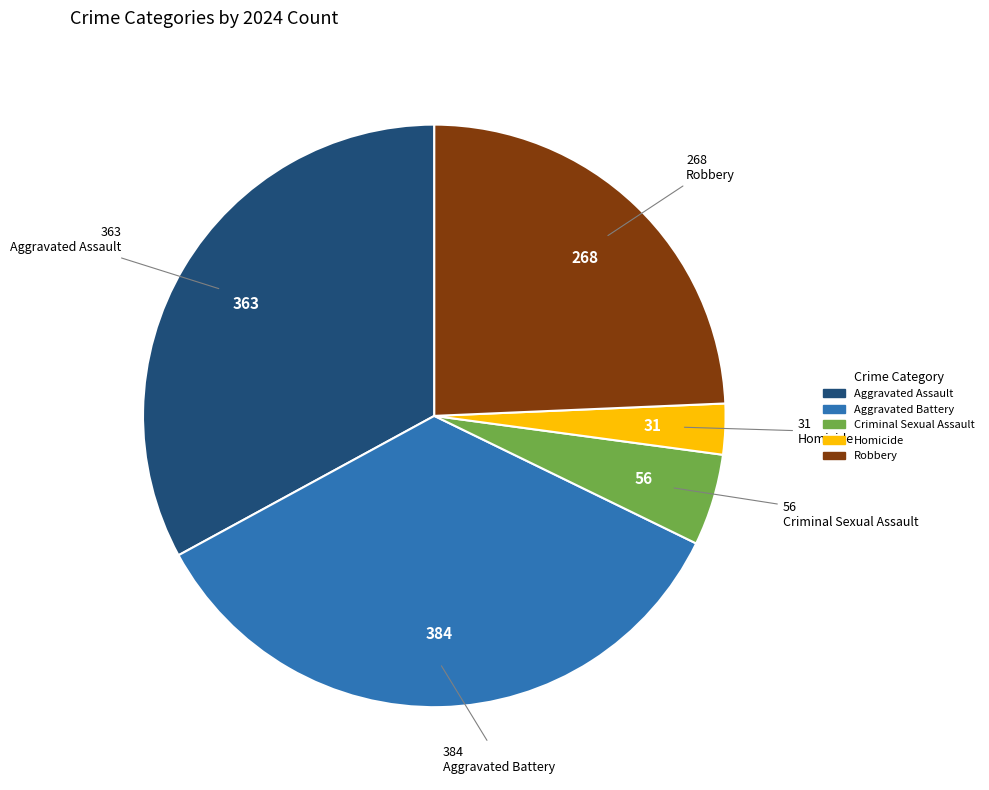

Between Aggravated Assault and Robbery, which is larger?

Aggravated Assault